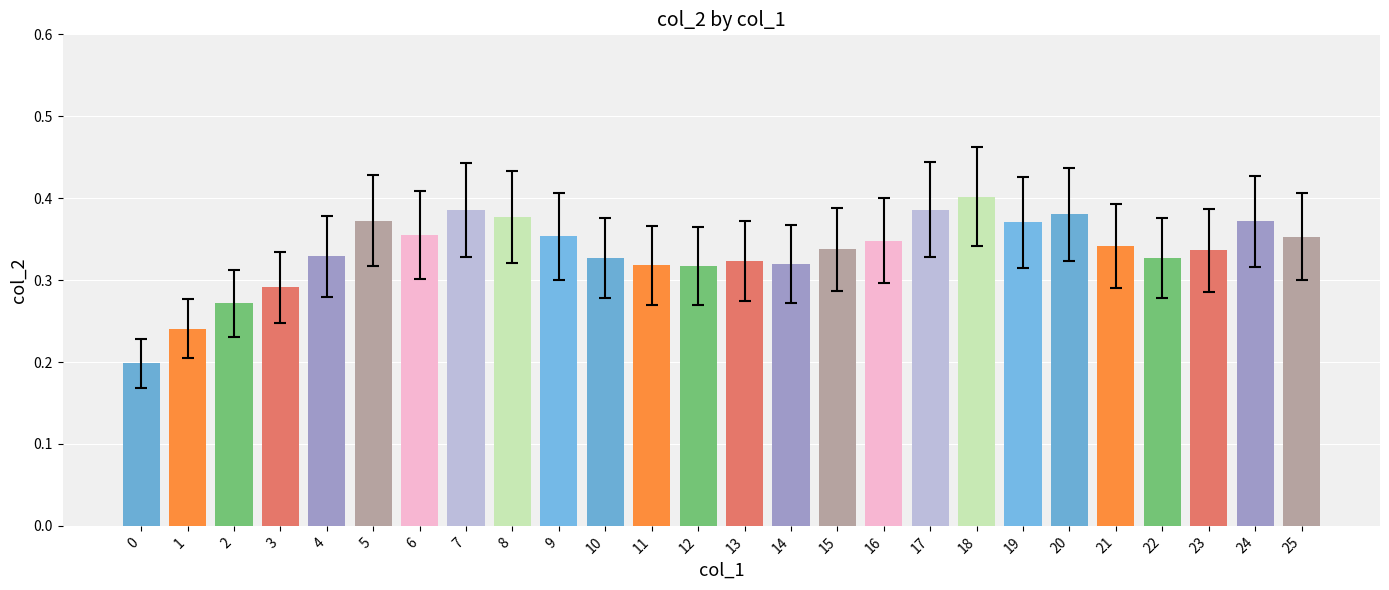

What is the change in value from 12 to 24?

+0.1